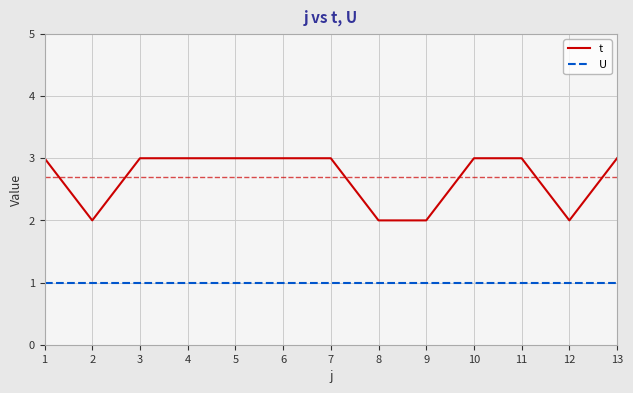

True or false: t has a value of 3 at 6.

True